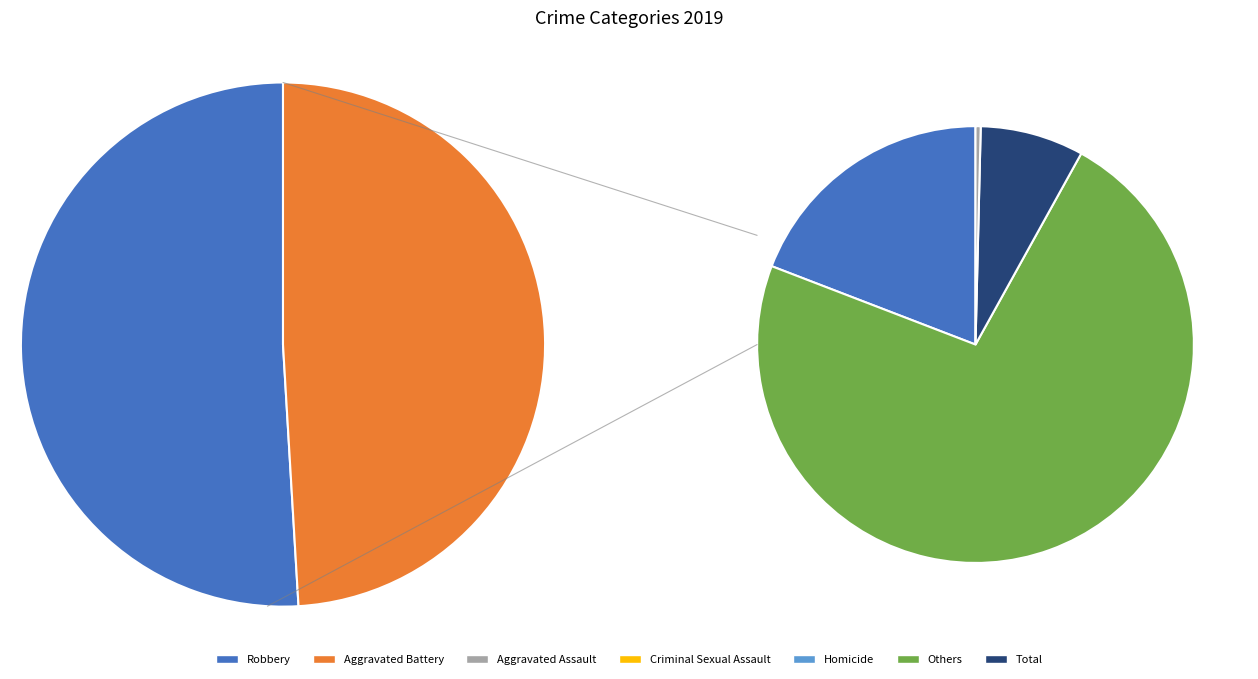

Is it true that Criminal Sexual Assault is 13% of the pie?

False